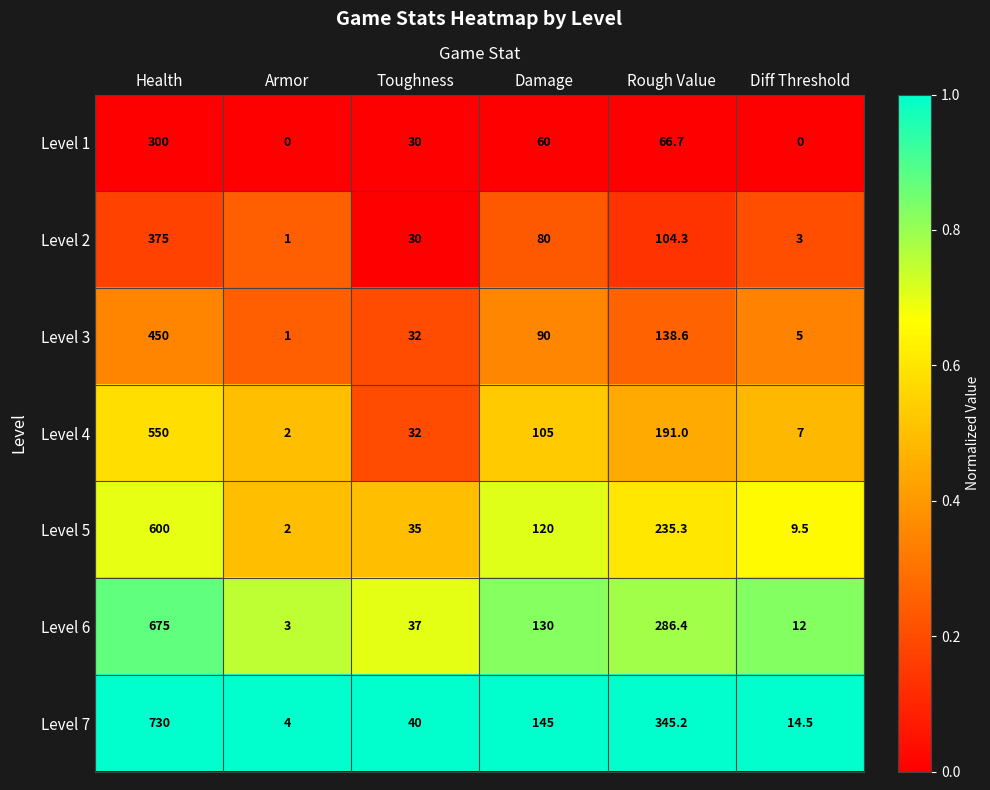

At which label does Level 4 reach its minimum?

Armor